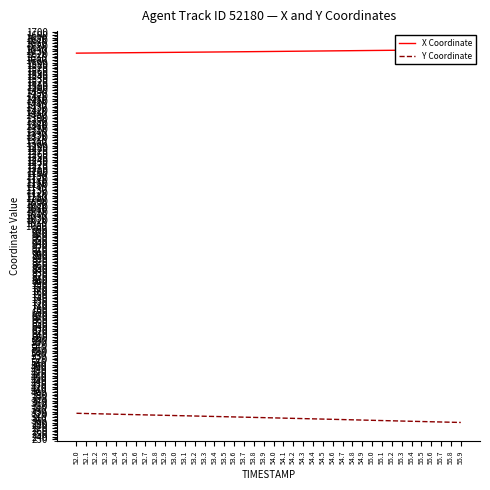

Which series has the largest total across all categories?

X Coordinate